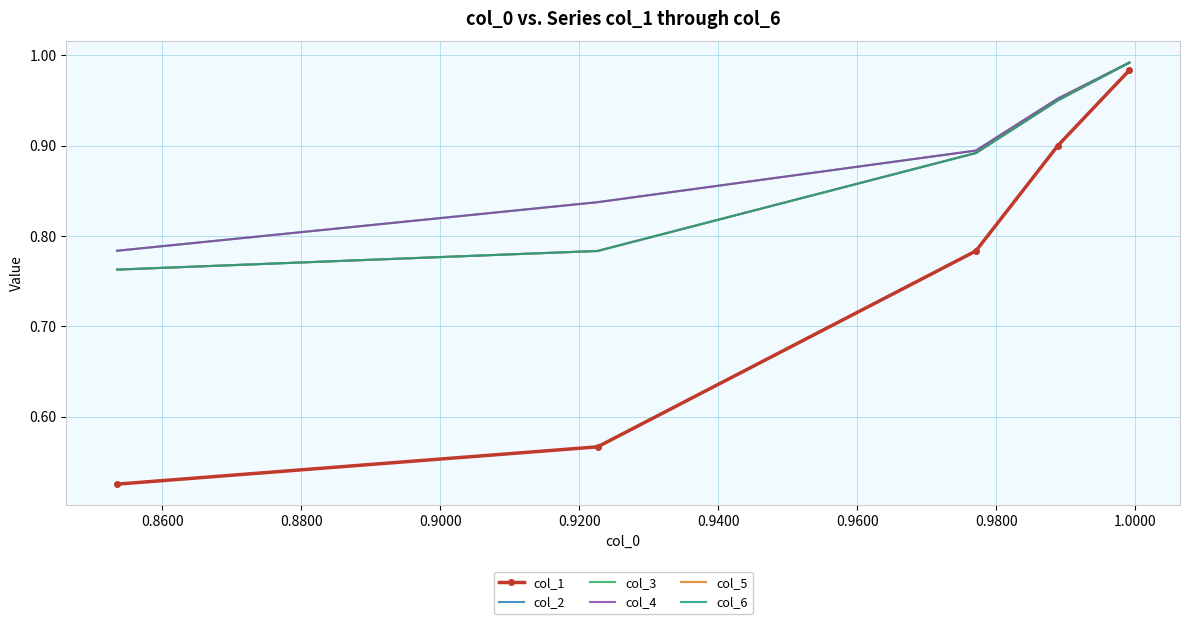

True or false: col_4 and col_1 intersect in this chart.

False